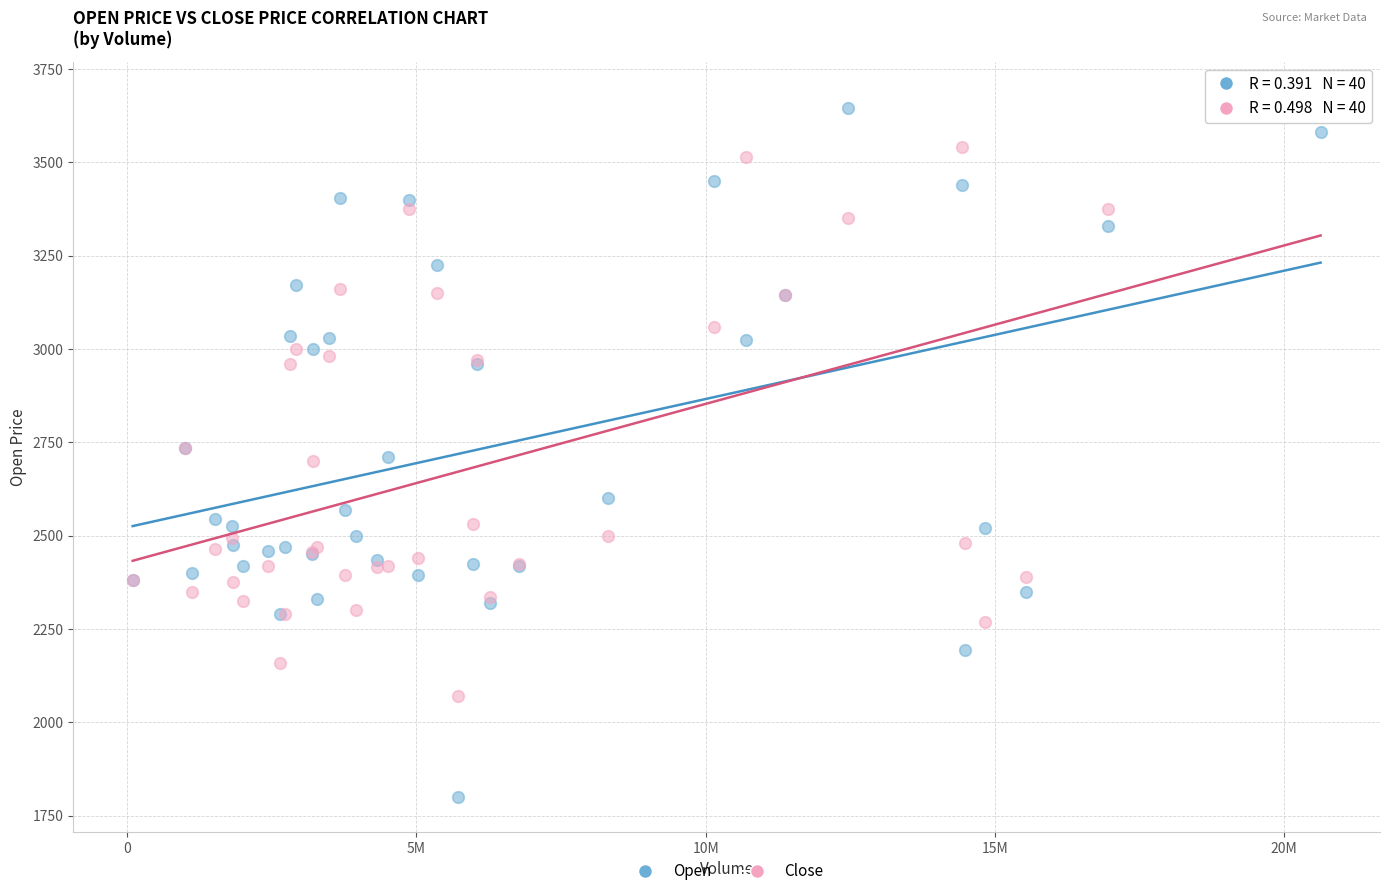

Which series contains the lowest Y value?

Open